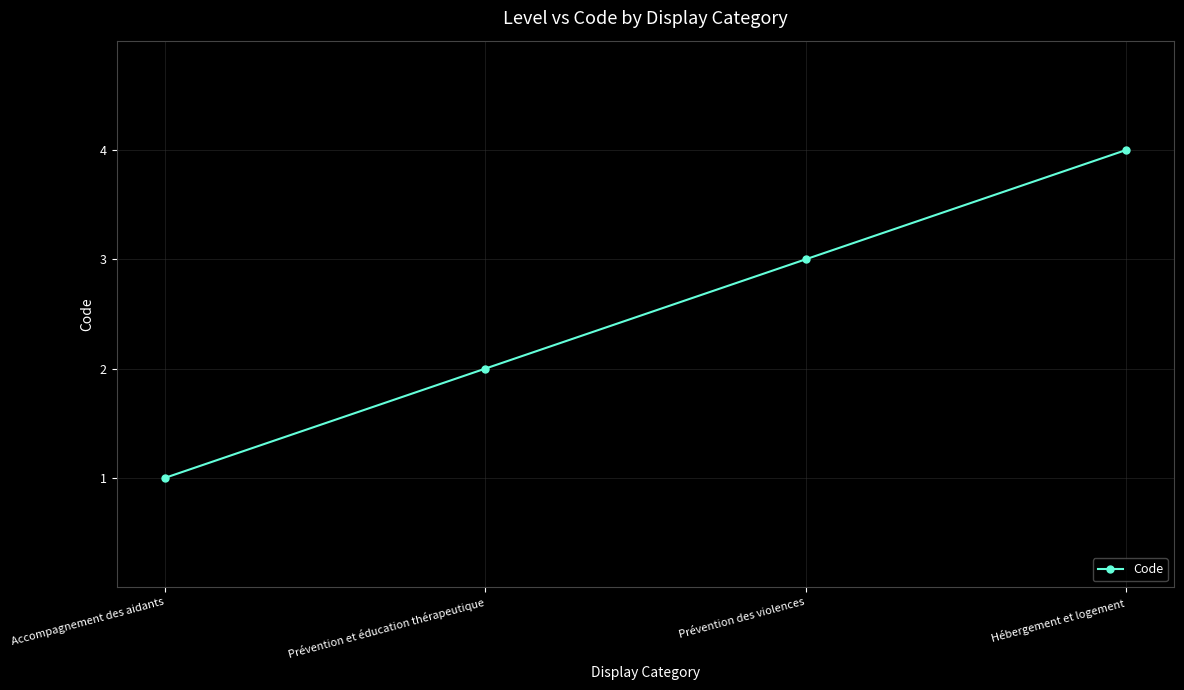

List the labels in order of value, smallest first.

Accompagnement des aidants, Prévention et éducation thérapeutique, Prévention des violences, Hébergement et logement